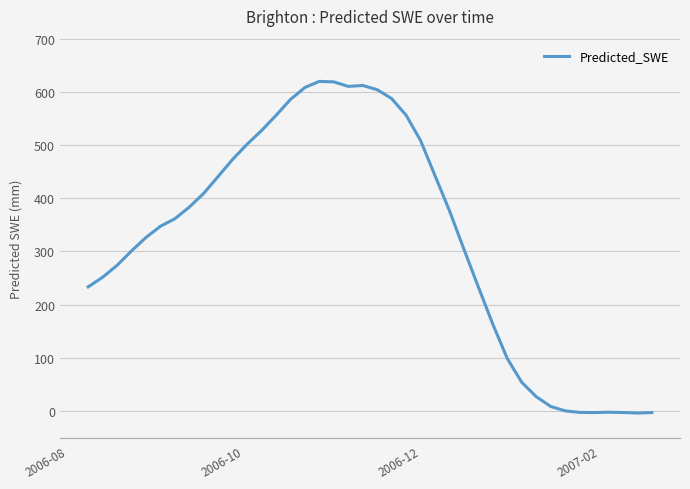

What is the difference between the maximum and minimum values?

623.6